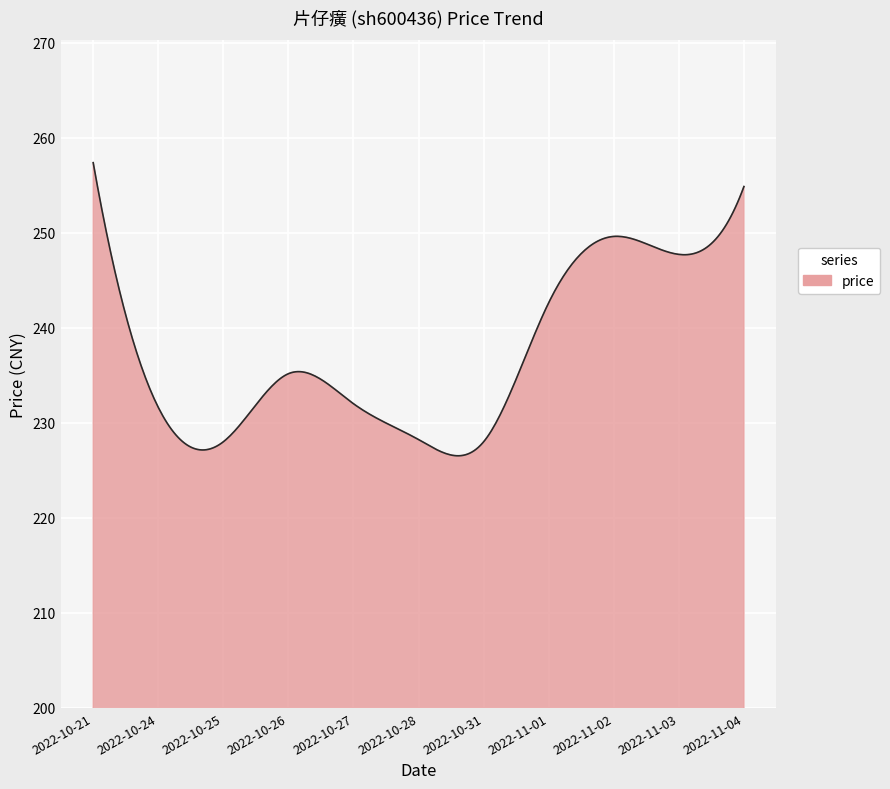

What is the difference between the maximum and minimum values?

30.8